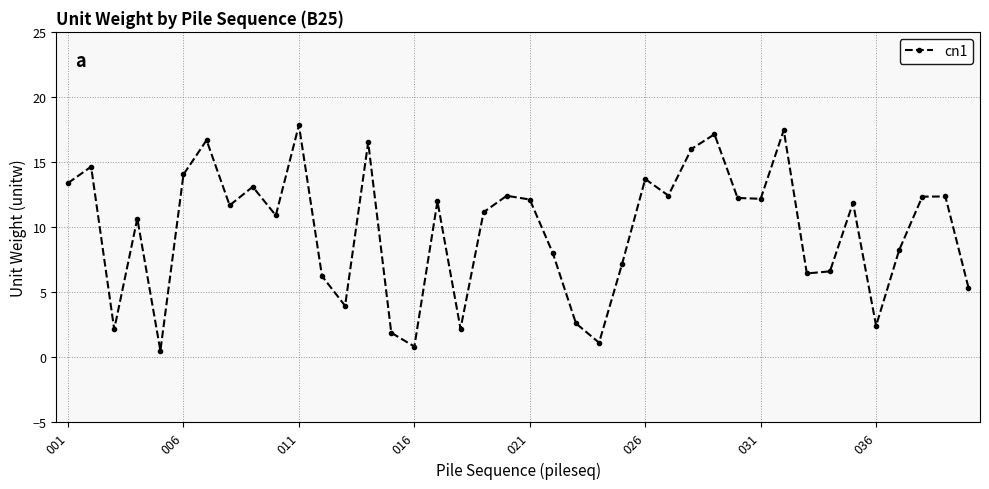

How many distinct data groups are displayed?

1